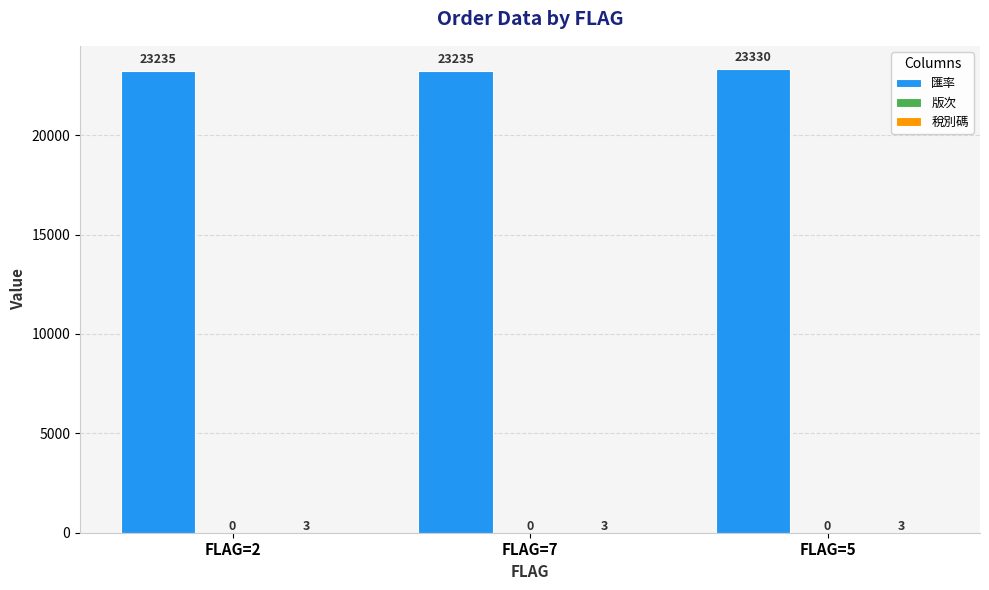

At which category is the sum across all series the highest?

FLAG=5